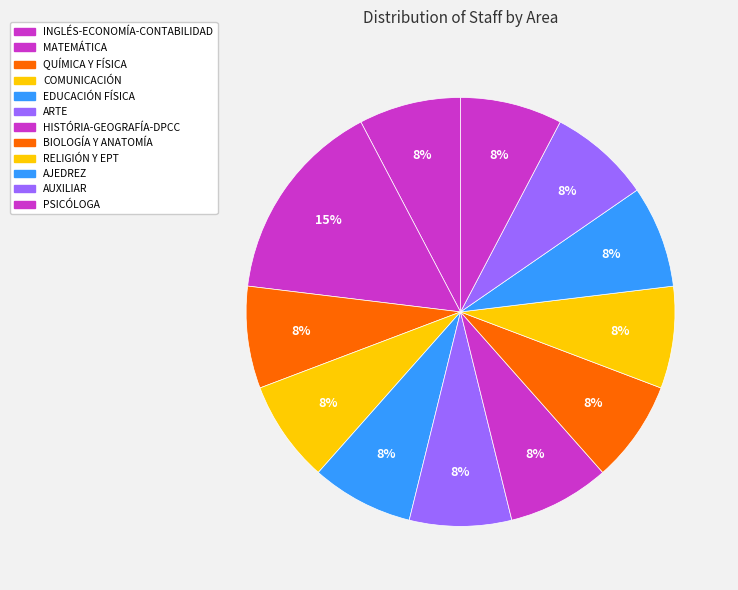

True or false: HISTÓRIA-GEOGRAFÍA-DPCC accounts for 8% of the total.

True